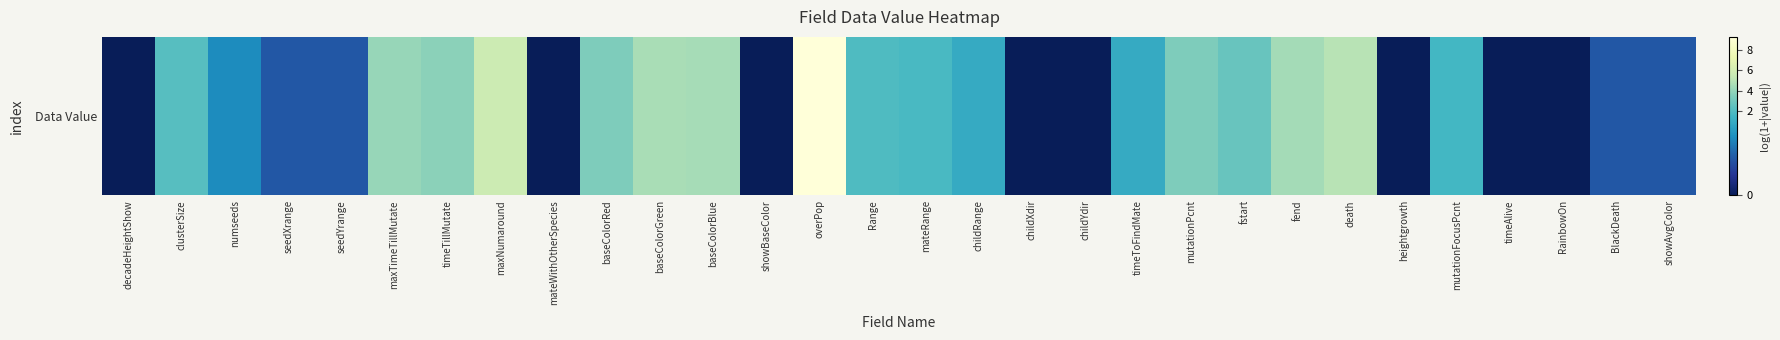

Reading left to right, what are all the values shown in this chart?

decadeHeightShow=0.0	clusterSize=2.2	numseeds=1.1	seedXrange=0.7	seedYrange=0.7	maxTimeTillMutate=4.1	timeTillMutate=3.8	maxNumaround=5.7	mateWithOtherSpecies=0.0	baseColorRed=3.4	baseColorGreen=4.6	baseColorBlue=4.5	showBaseColor=0.0	overPop=9.3	Range=1.9	mateRange=1.8	childRange=1.4	childXdir=0.0	childYdir=0.0	timeToFindMate=1.4	mutationPcnt=3.4	fstart=2.8	fend=4.4	death=5.0	heightgrowth=0.0	mutationFocusPcnt=1.6	timeAlive=0.0	RainbowOn=0.0	BlackDeath=0.7	showAvgColor=0.7